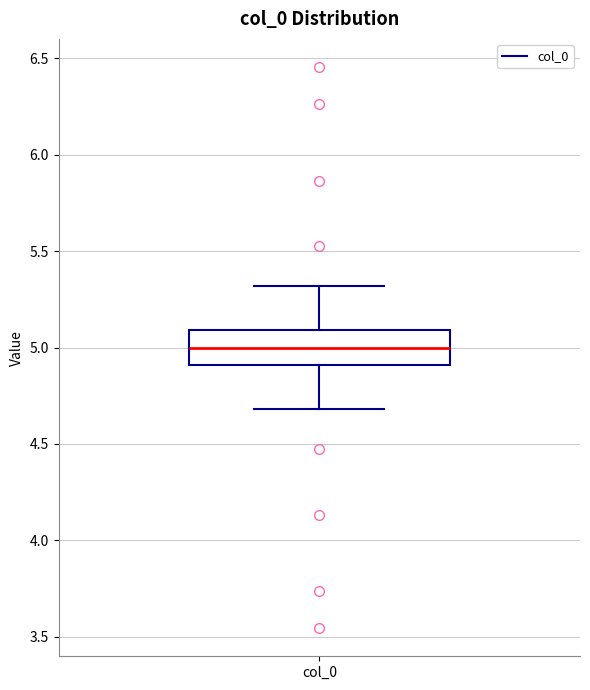

Where does the median line of the box for col_0 sit on the y-axis? The values are not printed on the chart, so give them approximately, as read against the axis.

5.0